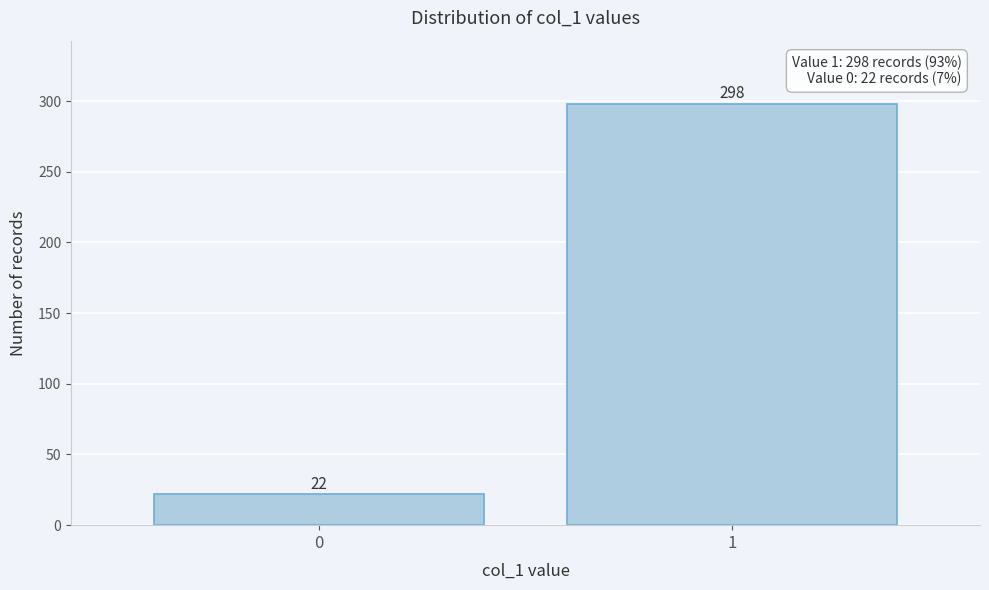

Reading left to right, list all the values displayed in this chart.

22	298